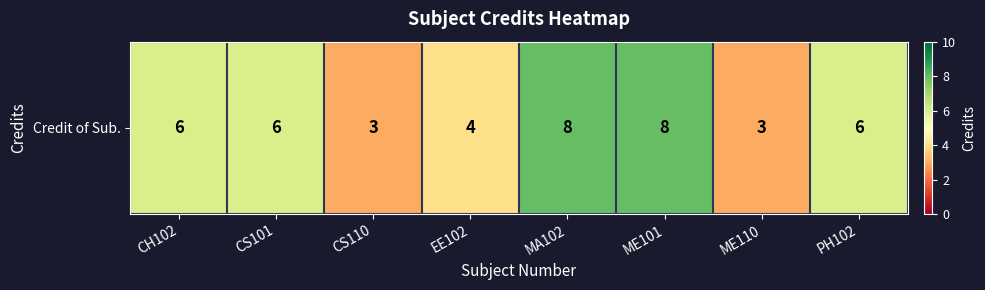

Between ME101 and PH102, which is larger?

ME101